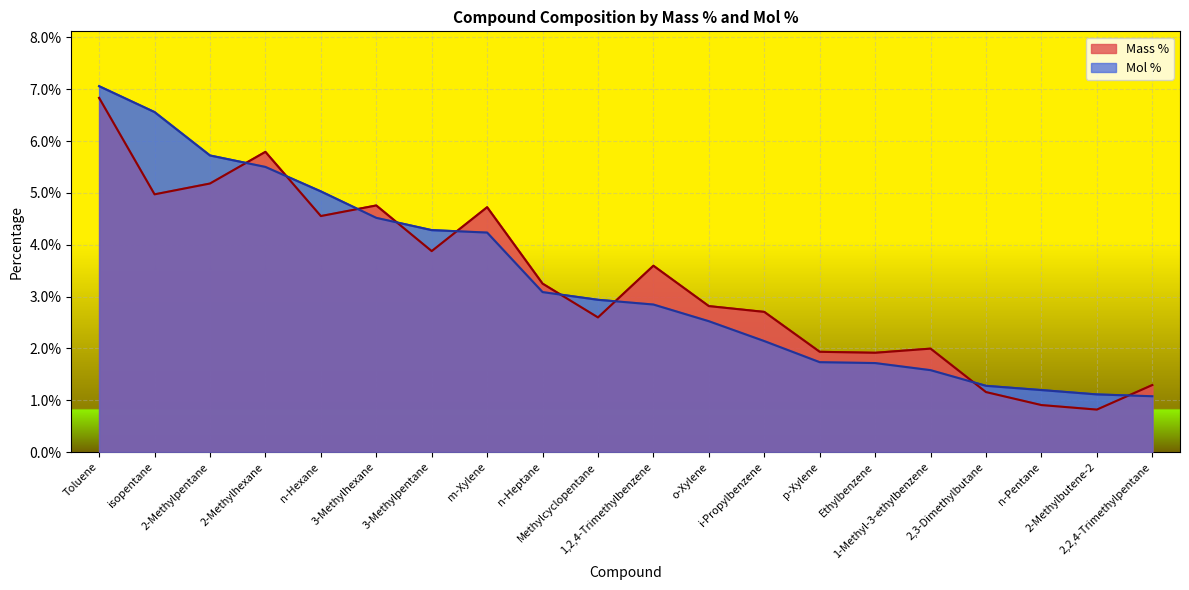

Which label corresponds to the smallest value in the chart?

2-Methylbutene-2